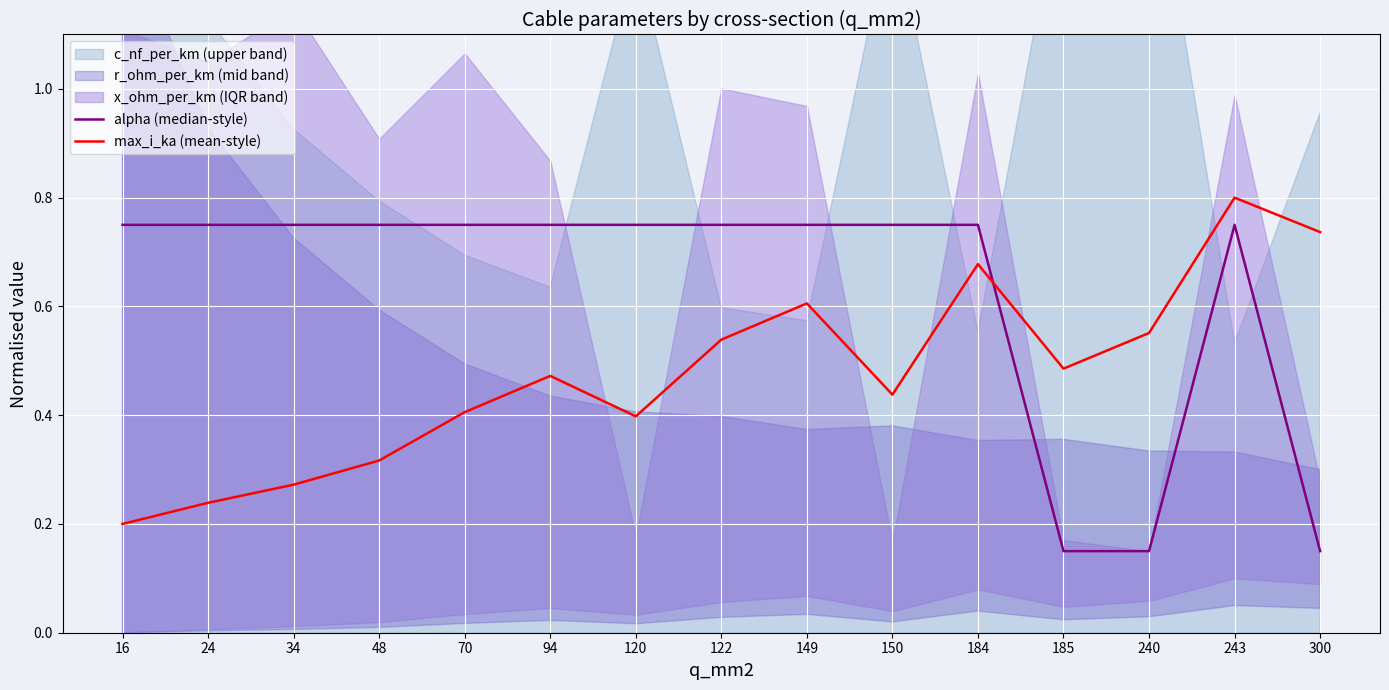

Which series ends up on top after the final intersection of max_i_ka (mean-style) and alpha (median-style)?

max_i_ka (mean-style)